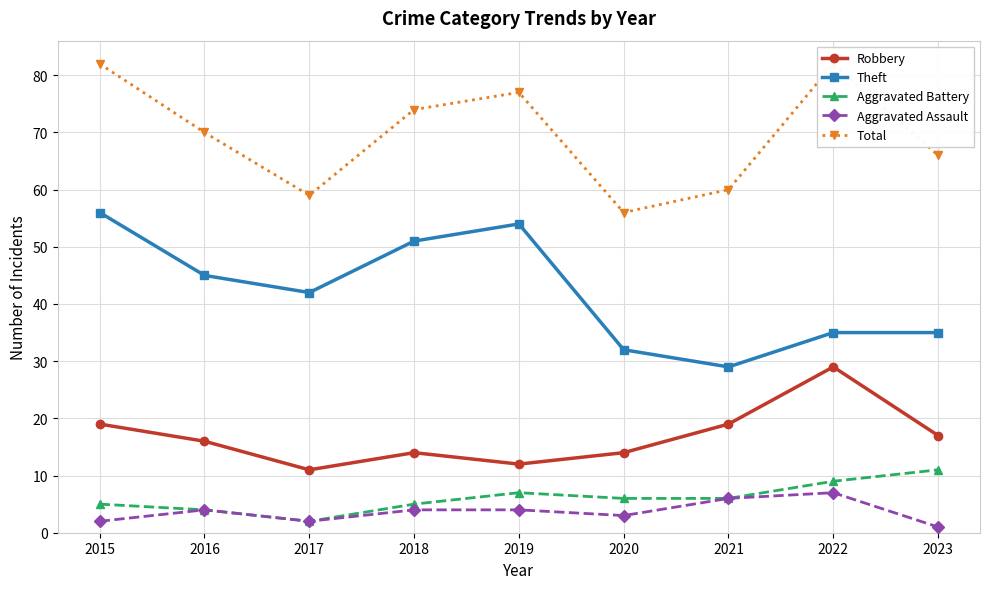

What is the total value across all series at 2015?

164